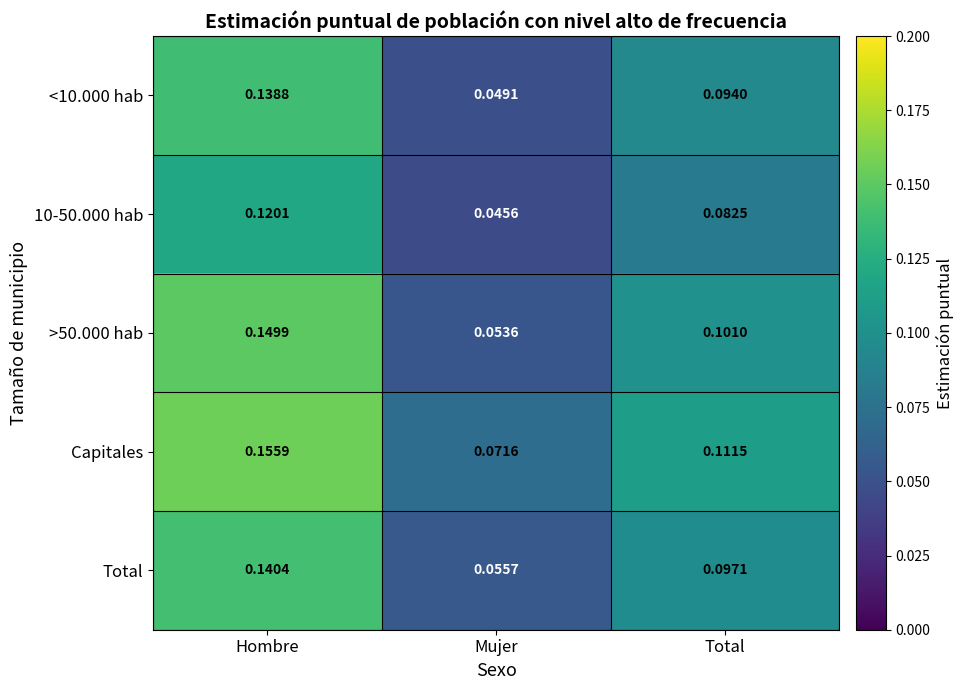

At which label is Total closest to 0?

Mujer